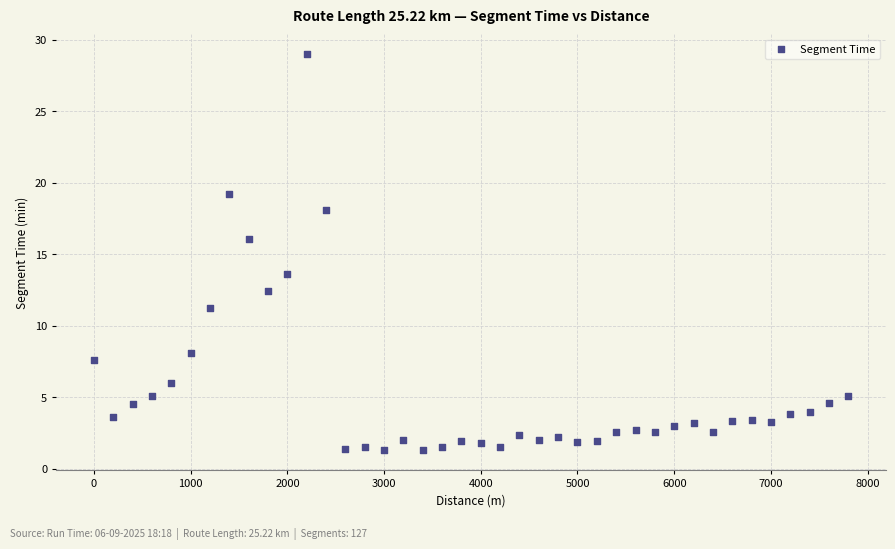

What is the range of Y values (max minus min)?

27.7